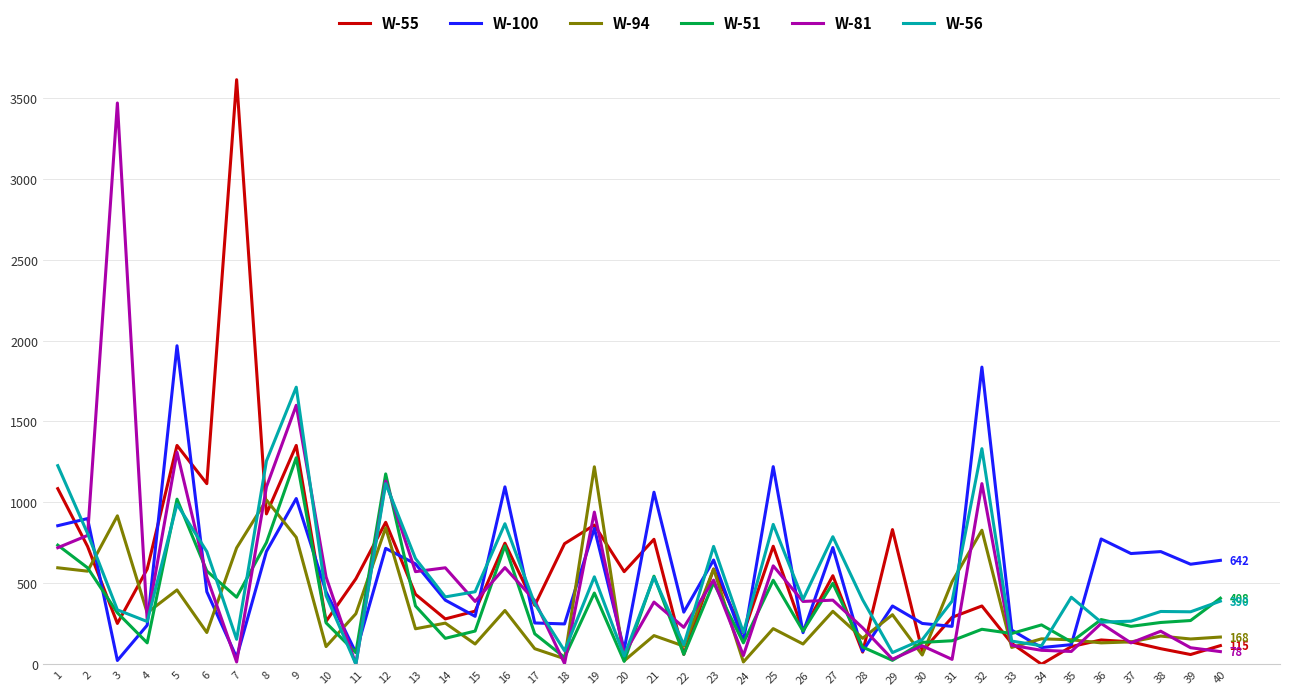

What is the maximum value for W-55?

3612